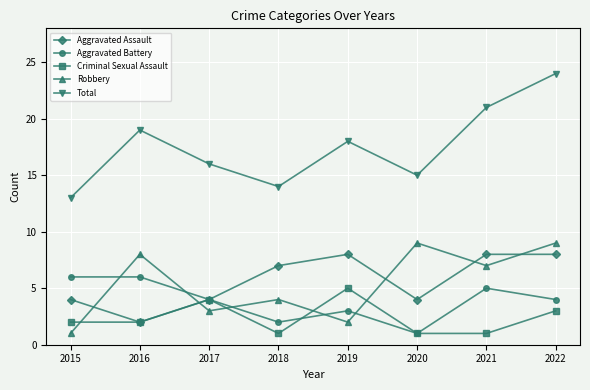

How many interior local peaks does the Robbery series have?

3